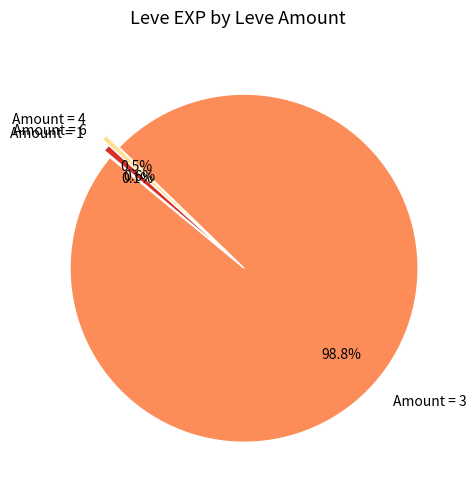

Is there a majority slice in this chart?

Yes